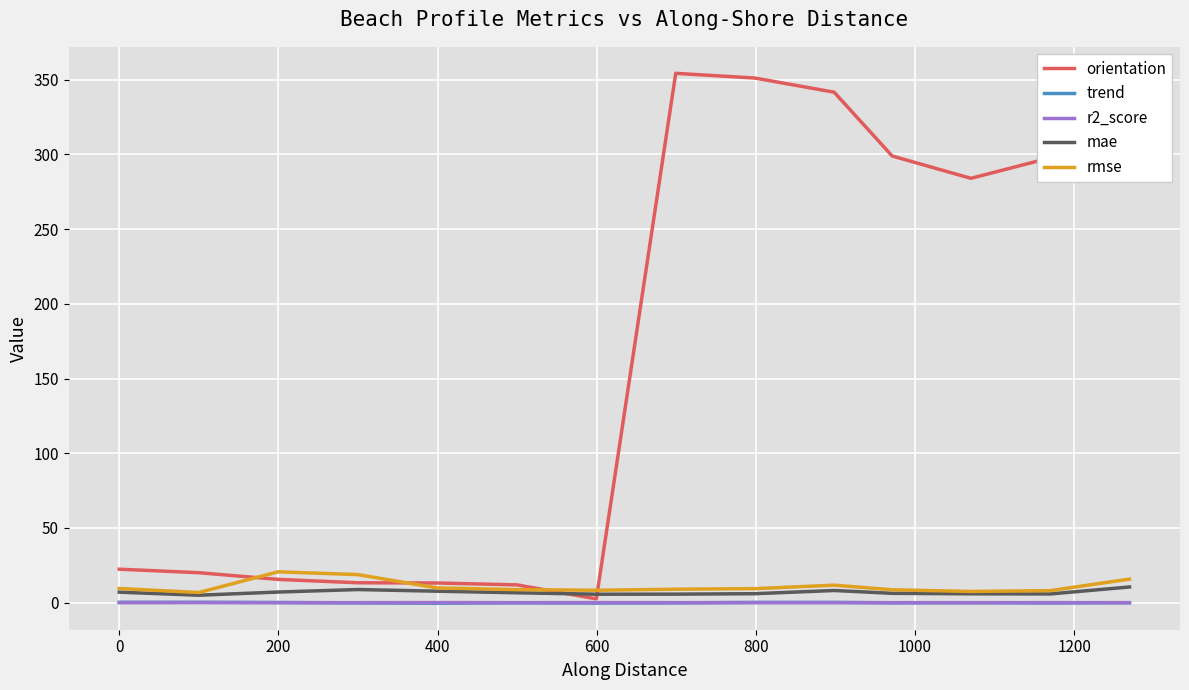

At how many categories does at least one series exceed 28?

7